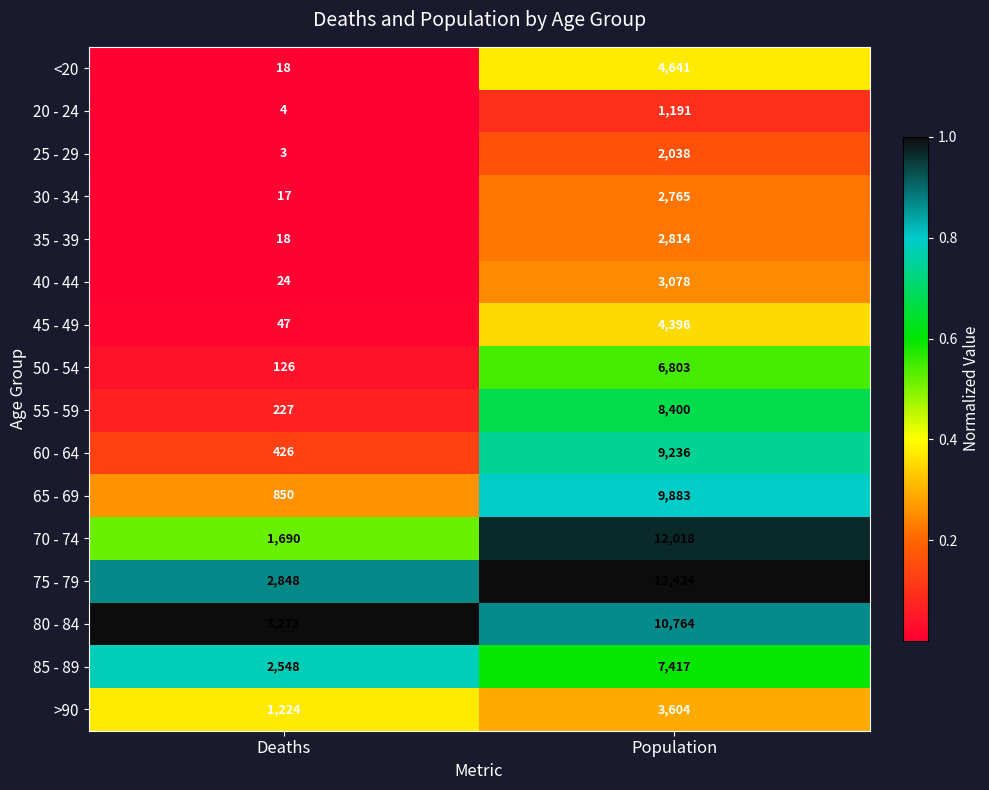

What is the difference between the 35 - 39 values at Deaths and Population?

2796